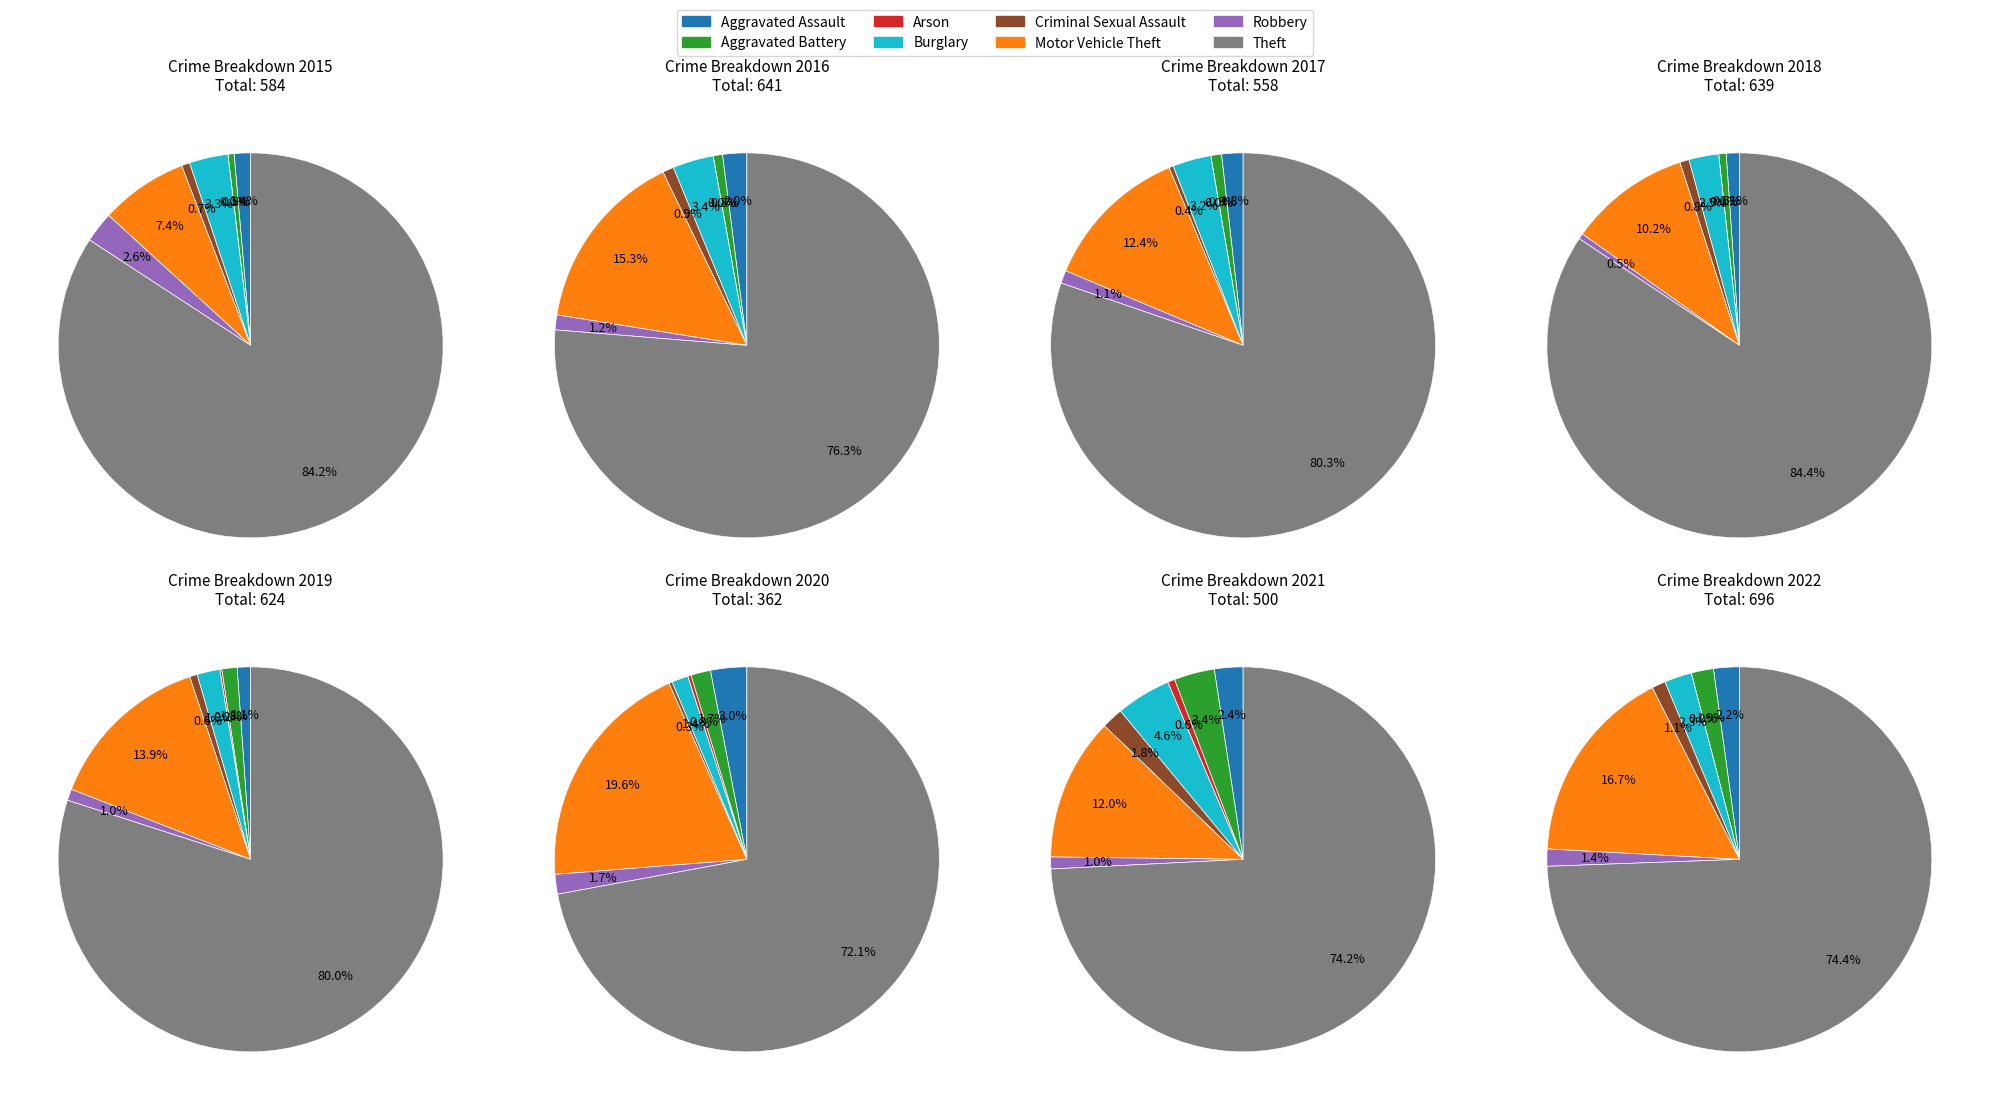

Is it true that Criminal Sexual Assault is 1% of the pie?

True